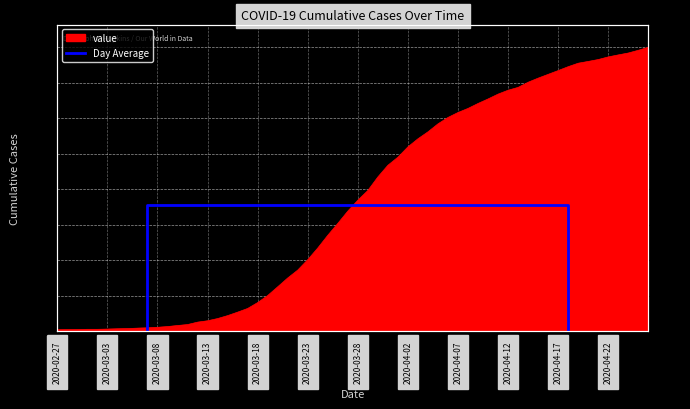

True or false: the data has more than 1 interior local peaks.

False